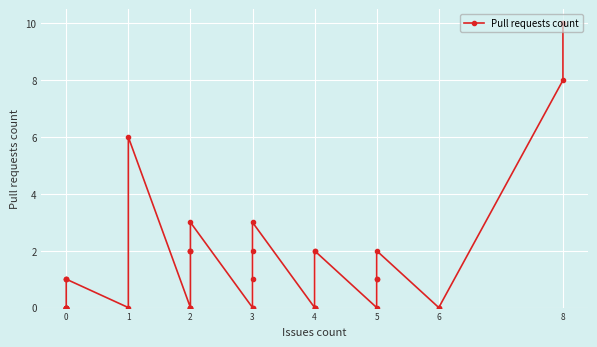

True or false: the data shows -3 at 0.

False